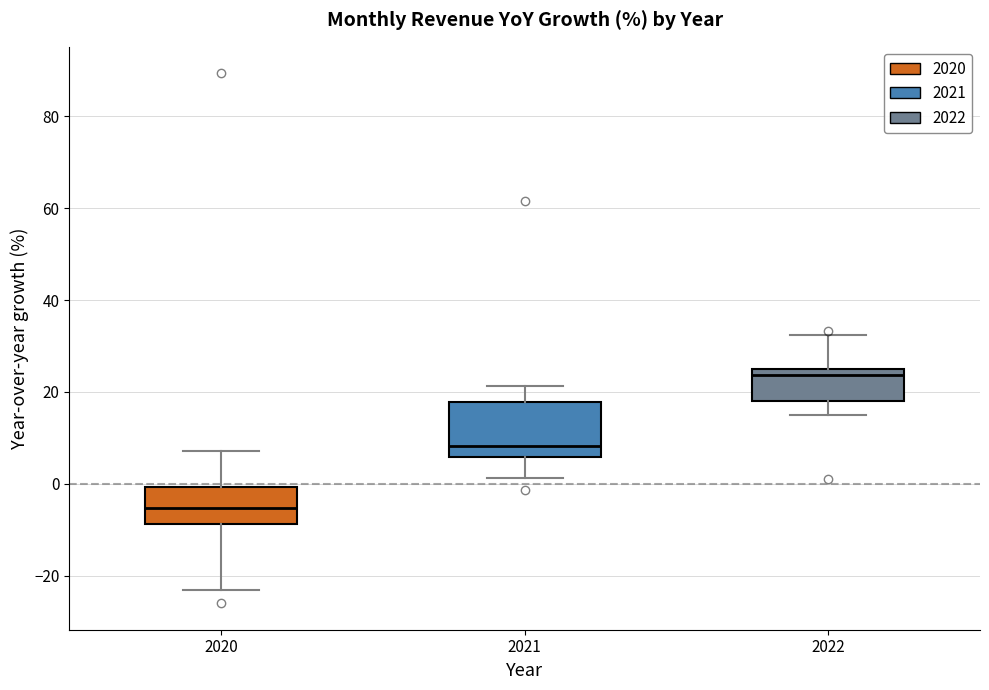

Reading left to right, read every box against the y-axis: the position of its median line, the range the box covers, and the ends of its whiskers. The values are not printed on the chart, so give them approximately, as read against the axis.

2020: median -6, box -8 to 0, whiskers -24 to 8
2021: median 8, box 6 to 18, whiskers 2 to 22
2022: median 24, box 18 to 26, whiskers 16 to 32